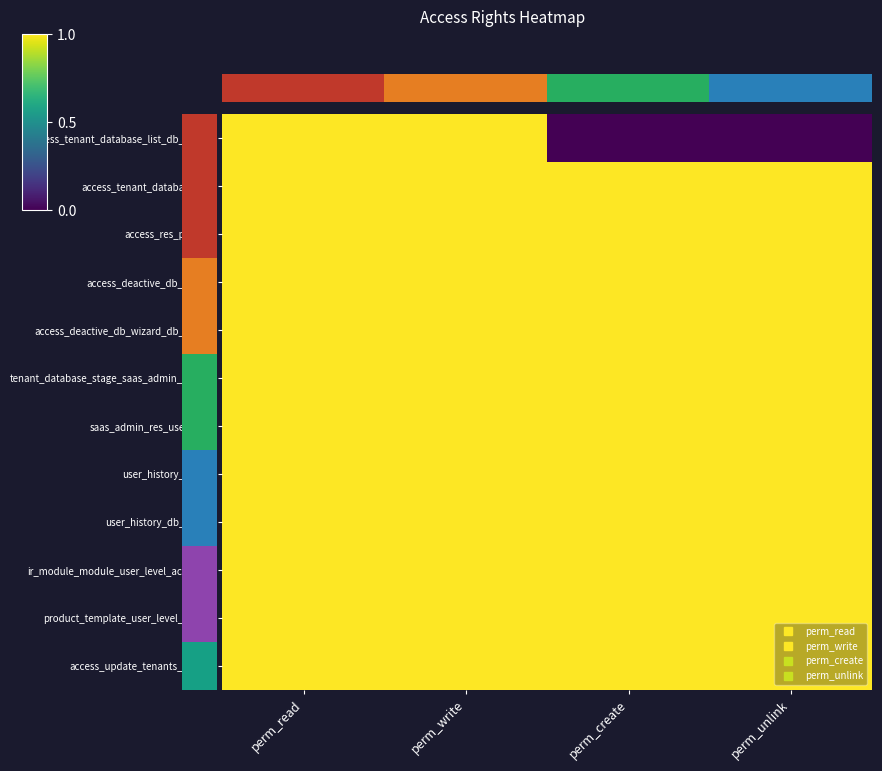

Which series has the largest range (max minus min)?

access_tenant_database_list_db_admin